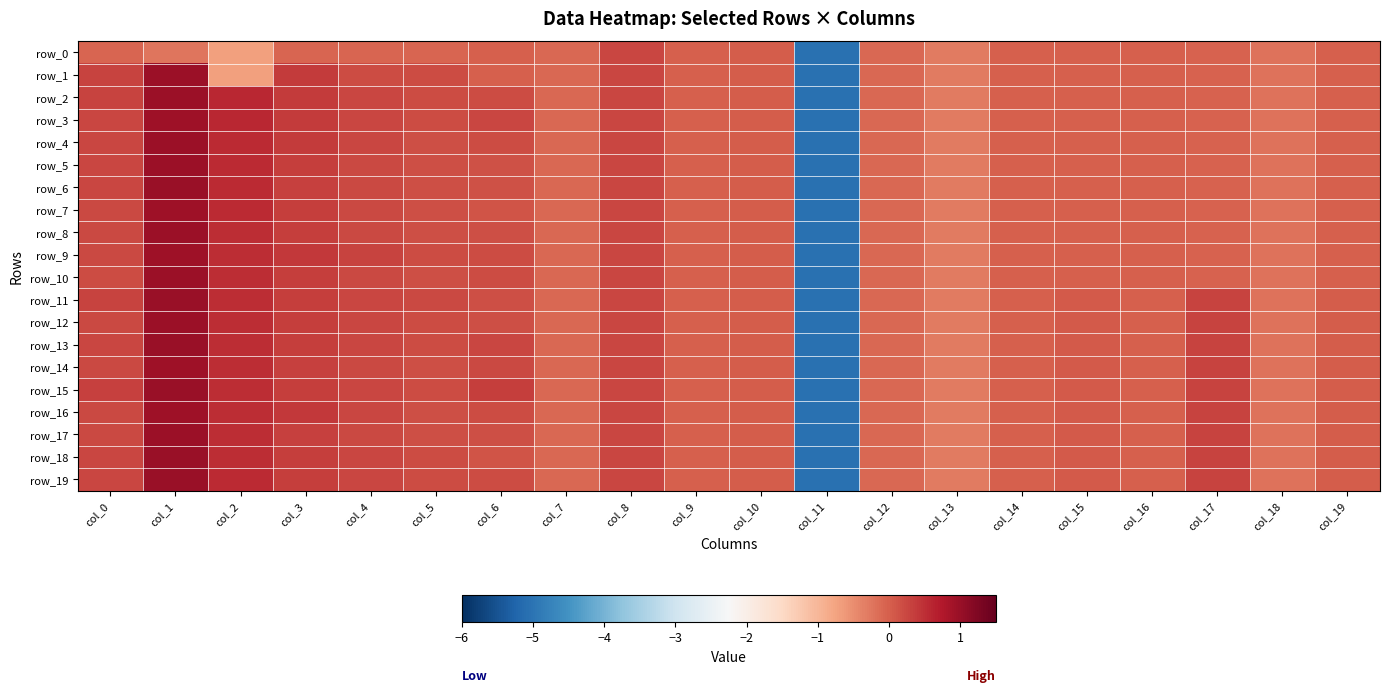

Reading right to left, transcribe all the data shown in this chart.

row_0: -0.0	-0.2	-0.0	-0.0	-0.0	-0.0	-0.3	-0.1	-5.1	0.0	0.0	0.2	-0.1	-0.0	-0.1	-0.1	-0.1	-0.7	-0.2	-0.1
row_1: -0.0	-0.2	-0.0	-0.0	-0.0	-0.0	-0.3	-0.1	-5.1	0.0	0.0	0.2	-0.1	-0.0	0.2	0.2	0.4	-0.7	1.0	0.3
row_2: -0.0	-0.2	-0.0	-0.0	-0.0	-0.0	-0.3	-0.1	-5.1	0.0	0.0	0.2	-0.1	0.2	0.2	0.3	0.4	0.6	1.0	0.3
row_3: -0.0	-0.2	-0.0	-0.0	-0.0	-0.0	-0.3	-0.1	-5.1	0.0	0.0	0.2	-0.1	0.3	0.2	0.3	0.4	0.6	0.9	0.3
row_4: -0.0	-0.2	-0.0	-0.0	-0.0	-0.0	-0.3	-0.1	-5.1	0.0	0.0	0.2	-0.1	0.2	0.2	0.2	0.4	0.6	1.0	0.3
row_5: -0.0	-0.2	-0.0	-0.0	-0.0	-0.0	-0.3	-0.1	-5.1	0.0	0.0	0.2	-0.1	0.2	0.2	0.2	0.3	0.5	1.0	0.3
row_6: -0.0	-0.2	-0.0	-0.0	-0.0	-0.0	-0.3	-0.1	-5.1	0.0	0.0	0.2	-0.1	0.1	0.2	0.2	0.3	0.5	1.0	0.3
row_7: -0.0	-0.2	-0.0	-0.0	-0.0	-0.0	-0.3	-0.1	-5.1	0.0	0.0	0.2	-0.1	0.1	0.2	0.2	0.3	0.5	0.9	0.2
row_8: -0.0	-0.2	-0.0	-0.0	-0.0	-0.0	-0.3	-0.1	-5.1	0.0	0.0	0.2	-0.1	0.2	0.2	0.2	0.3	0.5	1.0	0.2
row_9: -0.0	-0.2	-0.0	-0.0	-0.0	-0.0	-0.3	-0.1	-5.1	0.0	0.0	0.2	-0.1	0.2	0.2	0.3	0.4	0.5	0.9	0.2
row_10: -0.0	-0.2	-0.0	-0.0	-0.0	-0.0	-0.3	-0.1	-5.1	0.0	0.0	0.2	-0.1	0.2	0.2	0.2	0.3	0.5	1.0	0.2
row_11: 0.0	-0.2	0.3	-0.0	0.0	-0.0	-0.3	-0.1	-5.1	0.0	0.0	0.2	-0.1	0.2	0.2	0.3	0.3	0.5	1.0	0.3
row_12: 0.0	-0.2	0.3	-0.0	0.0	-0.0	-0.3	-0.1	-5.1	0.0	0.0	0.2	-0.1	0.2	0.2	0.3	0.3	0.5	1.0	0.2
row_13: 0.0	-0.2	0.3	-0.0	0.0	-0.0	-0.3	-0.1	-5.1	0.0	0.0	0.2	-0.1	0.3	0.2	0.3	0.3	0.5	1.0	0.2
row_14: 0.0	-0.2	0.3	-0.0	0.0	-0.0	-0.3	-0.1	-5.1	0.0	0.0	0.2	-0.1	0.2	0.2	0.2	0.3	0.5	0.9	0.2
row_15: 0.0	-0.2	0.3	-0.0	0.0	-0.0	-0.3	-0.1	-5.1	0.0	0.0	0.2	-0.1	0.3	0.2	0.2	0.3	0.5	1.0	0.3
row_16: 0.0	-0.2	0.3	-0.0	0.0	-0.0	-0.3	-0.1	-5.1	0.0	0.0	0.2	-0.1	0.2	0.2	0.2	0.4	0.5	0.9	0.2
row_17: 0.0	-0.2	0.3	-0.0	0.0	-0.0	-0.3	-0.1	-5.1	0.0	0.0	0.2	-0.1	0.2	0.2	0.2	0.3	0.5	1.0	0.2
row_18: 0.0	-0.2	0.3	-0.0	0.1	-0.0	-0.3	-0.1	-5.1	0.0	0.0	0.2	-0.1	0.1	0.2	0.3	0.4	0.5	1.0	0.3
row_19: 0.0	-0.2	0.3	-0.0	0.1	-0.0	-0.3	-0.1	-5.1	0.0	0.0	0.2	-0.1	0.2	0.2	0.2	0.3	0.5	1.0	0.2